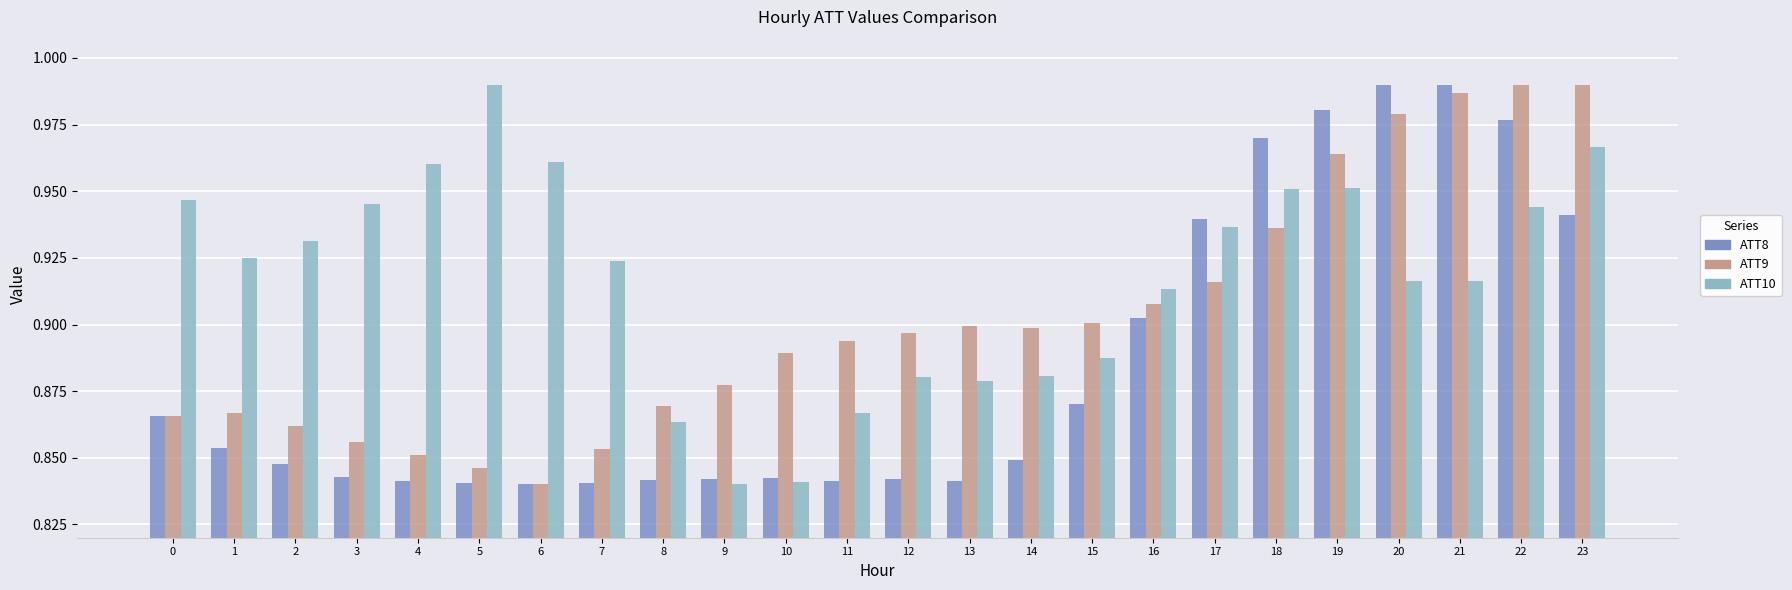

At how many categories does at least one series exceed 0?

24